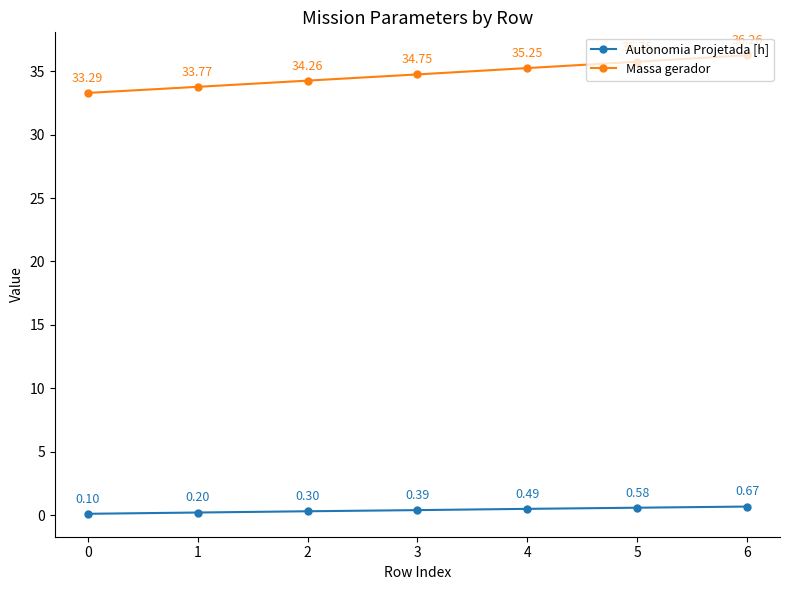

Does the chart have visible grid lines?

No